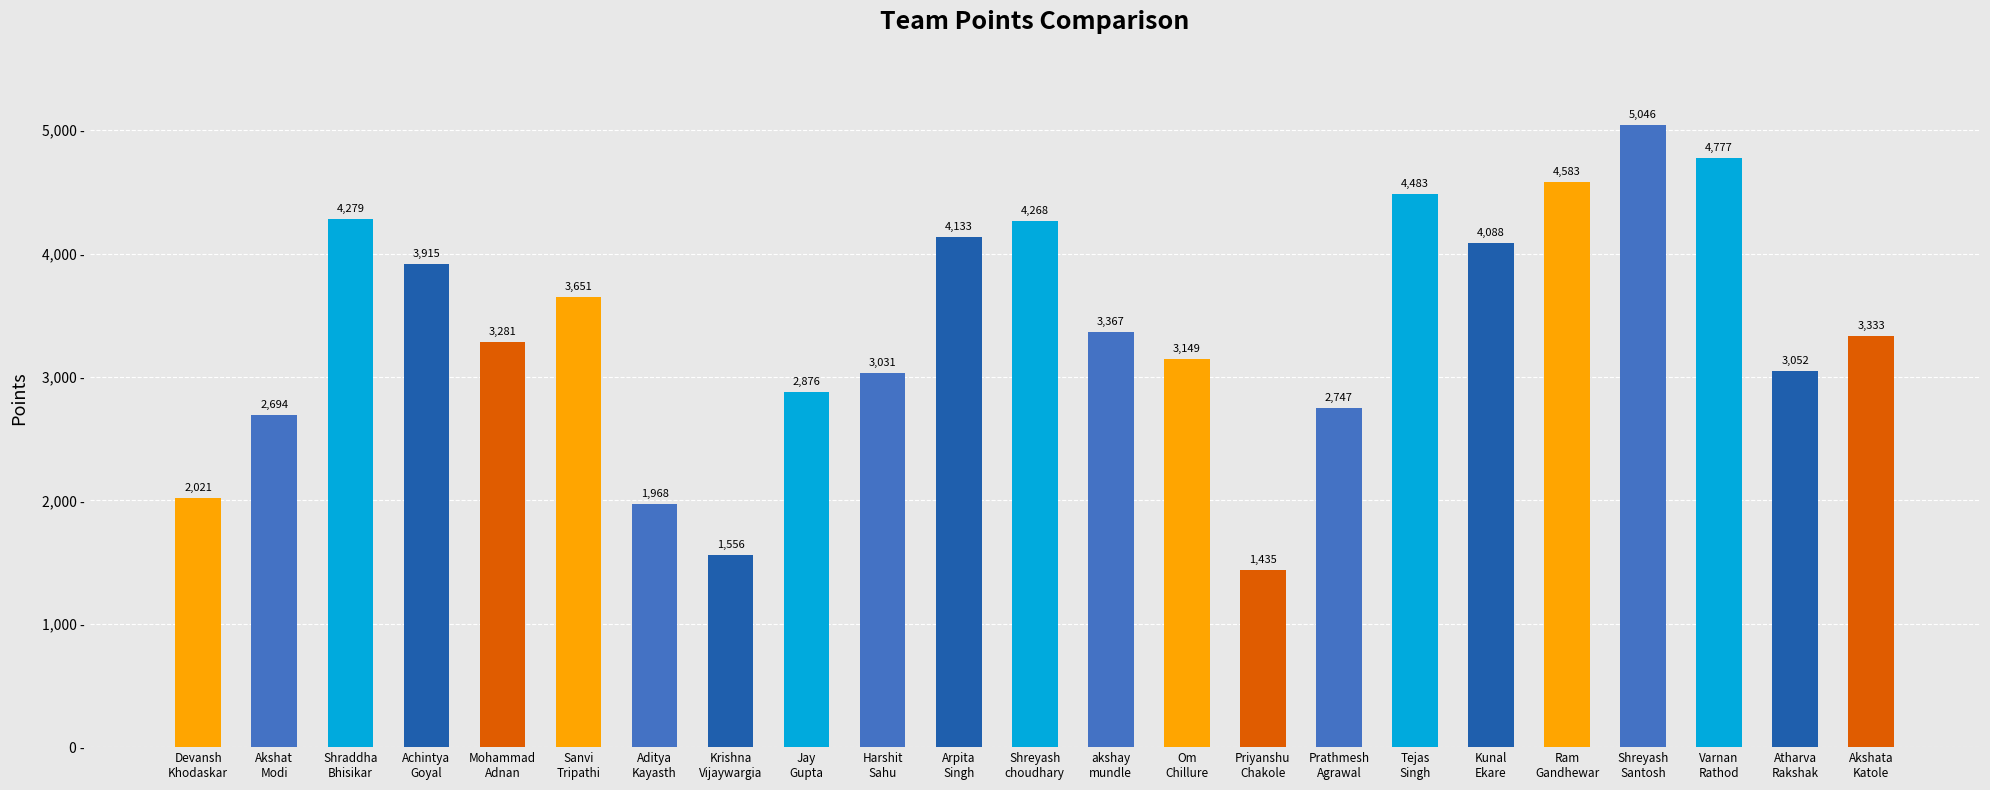

Which label corresponds to the smallest value in the chart?

Priyanshu
Chakole